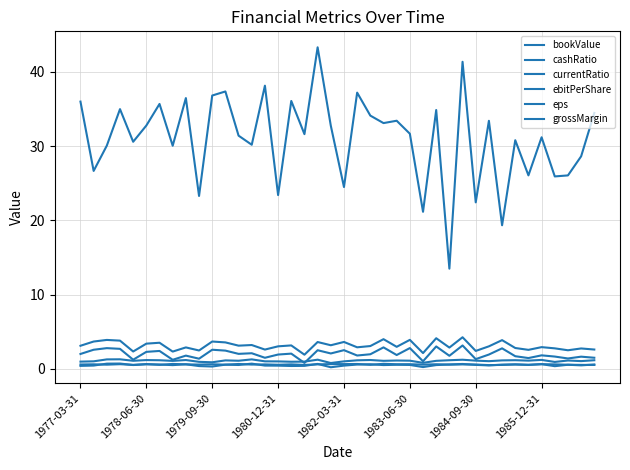

How many lines are shown in the chart?

6